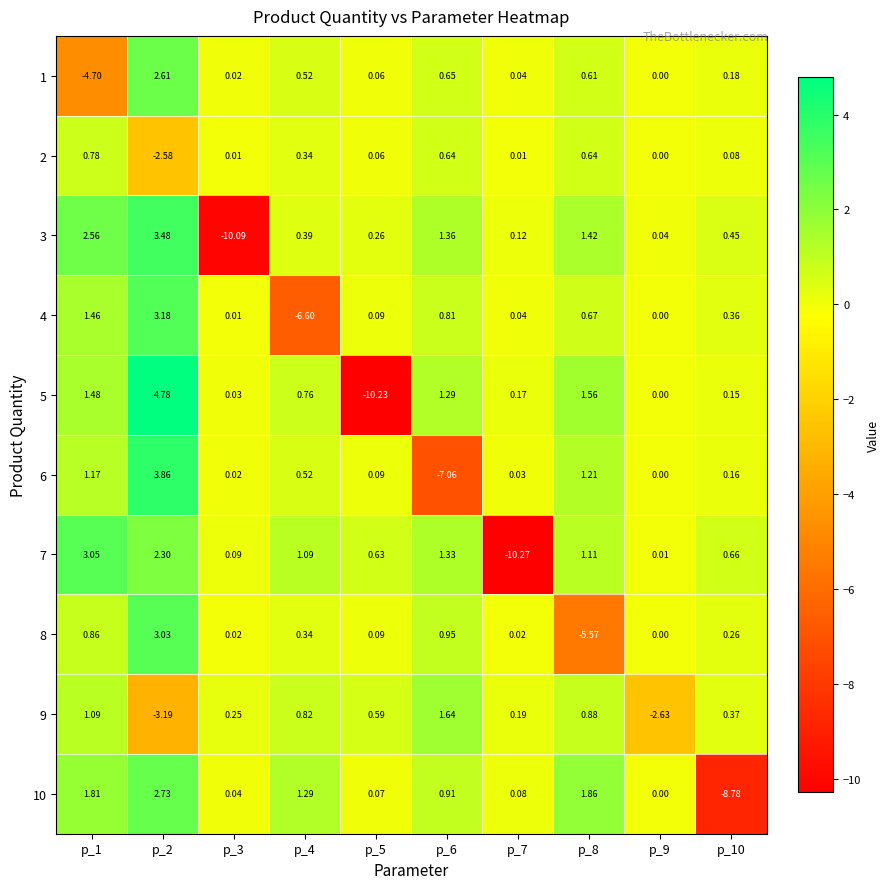

Reading left to right, what are all the values shown in this chart?

1: p_1=-4.7	p_2=2.6	p_3=0.0	p_4=0.5	p_5=0.1	p_6=0.7	p_7=0.0	p_8=0.6	p_9=0.0	p_10=0.2
2: p_1=0.8	p_2=-2.6	p_3=0.0	p_4=0.3	p_5=0.1	p_6=0.6	p_7=0.0	p_8=0.6	p_9=0.0	p_10=0.1
3: p_1=2.6	p_2=3.5	p_3=-10.1	p_4=0.4	p_5=0.3	p_6=1.4	p_7=0.1	p_8=1.4	p_9=0.0	p_10=0.5
4: p_1=1.5	p_2=3.2	p_3=0.0	p_4=-6.6	p_5=0.1	p_6=0.8	p_7=0.0	p_8=0.7	p_9=0.0	p_10=0.4
5: p_1=1.5	p_2=4.8	p_3=0.0	p_4=0.8	p_5=-10.2	p_6=1.3	p_7=0.2	p_8=1.6	p_9=0.0	p_10=0.1
6: p_1=1.2	p_2=3.9	p_3=0.0	p_4=0.5	p_5=0.1	p_6=-7.1	p_7=0.0	p_8=1.2	p_9=0.0	p_10=0.2
7: p_1=3.0	p_2=2.3	p_3=0.1	p_4=1.1	p_5=0.6	p_6=1.3	p_7=-10.3	p_8=1.1	p_9=0.0	p_10=0.7
8: p_1=0.9	p_2=3.0	p_3=0.0	p_4=0.3	p_5=0.1	p_6=0.9	p_7=0.0	p_8=-5.6	p_9=0.0	p_10=0.3
9: p_1=1.1	p_2=-3.2	p_3=0.2	p_4=0.8	p_5=0.6	p_6=1.6	p_7=0.2	p_8=0.9	p_9=-2.6	p_10=0.4
10: p_1=1.8	p_2=2.7	p_3=0.0	p_4=1.3	p_5=0.1	p_6=0.9	p_7=0.1	p_8=1.9	p_9=0.0	p_10=-8.8